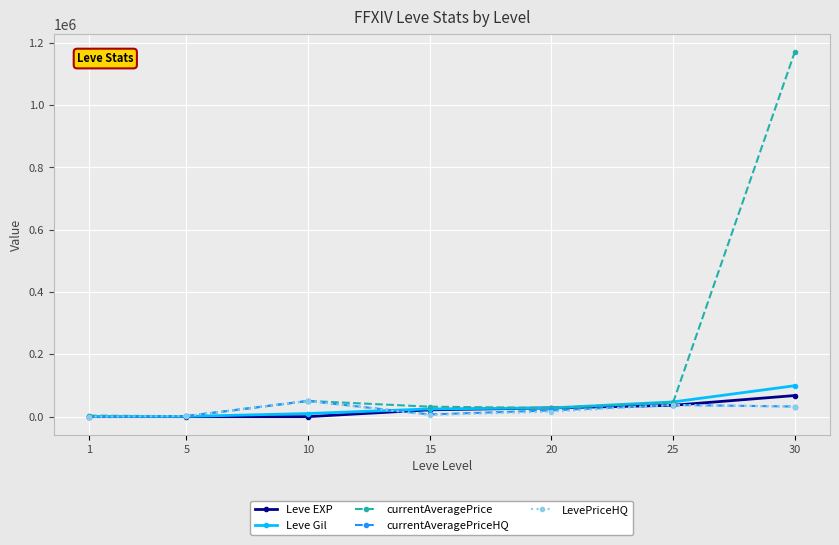

What is the difference between the currentAveragePrice values at 30 and 15?

1137666